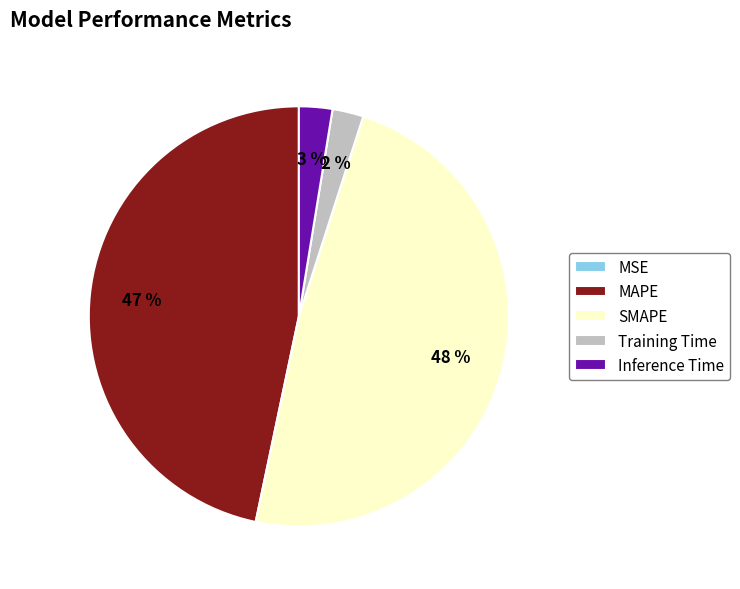

What is the largest slice in the pie chart?

SMAPE